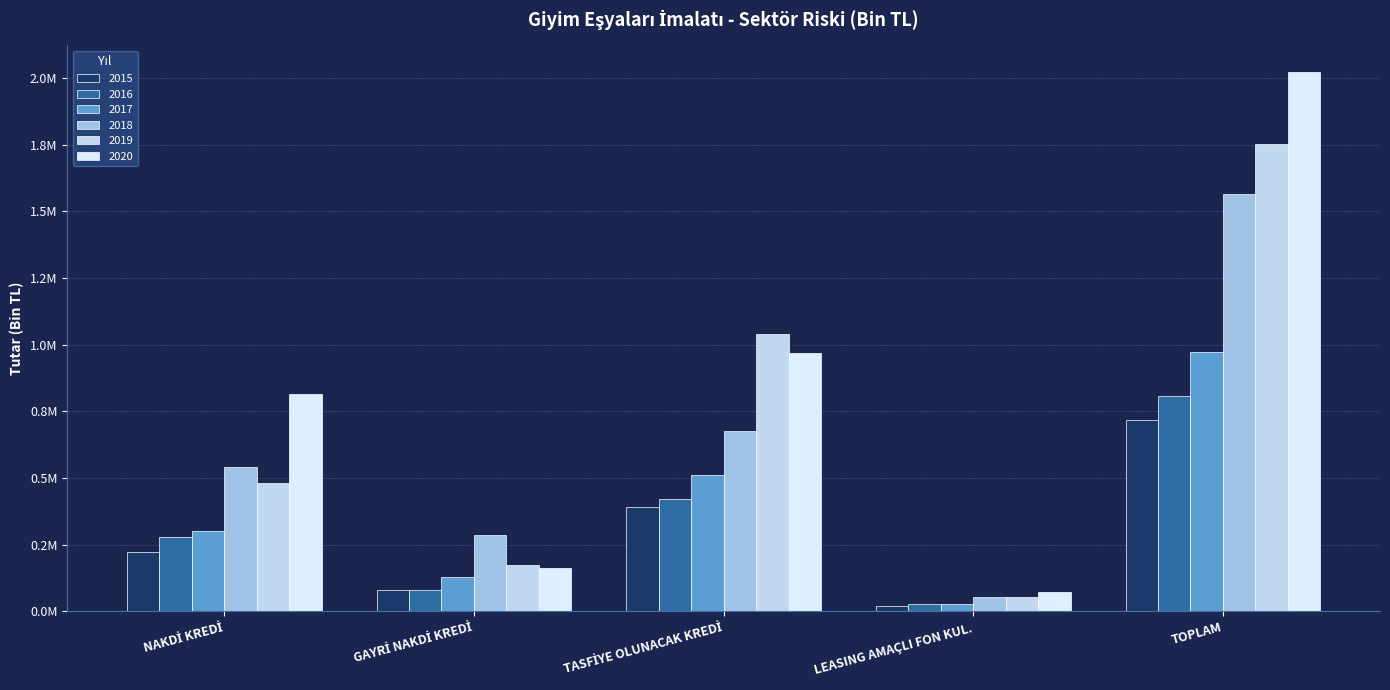

At which category is the sum across all series the highest?

TOPLAM